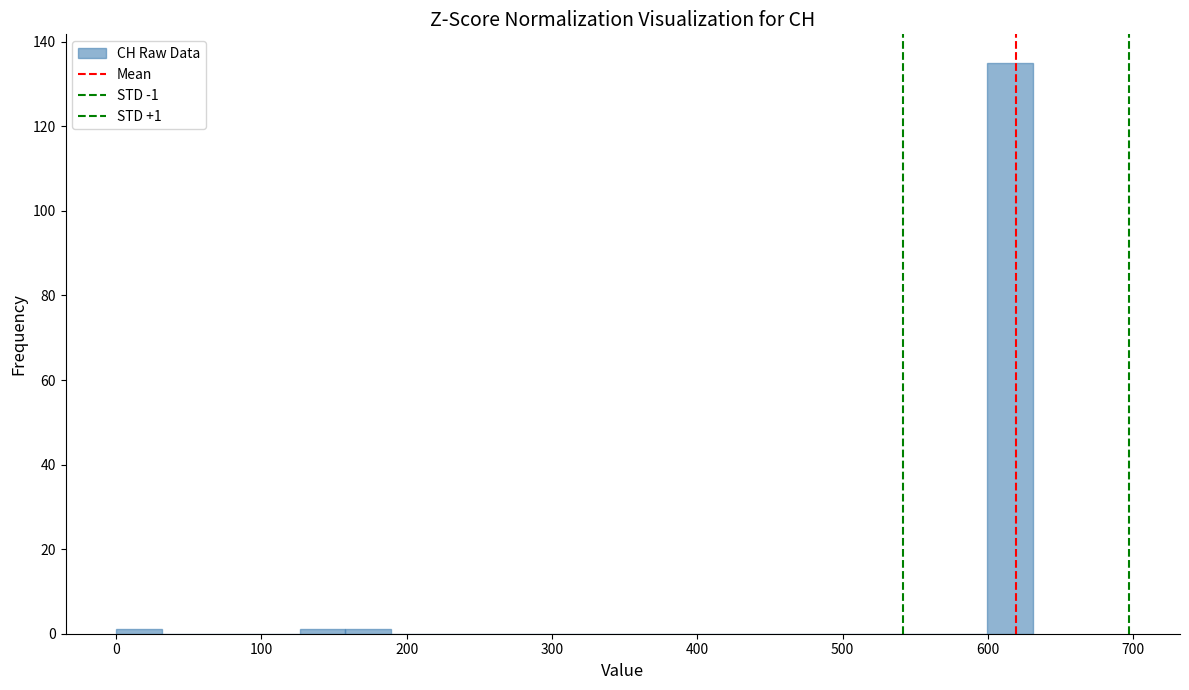

Read against the x-axis, roughly where is the centre of the tallest bar?

620